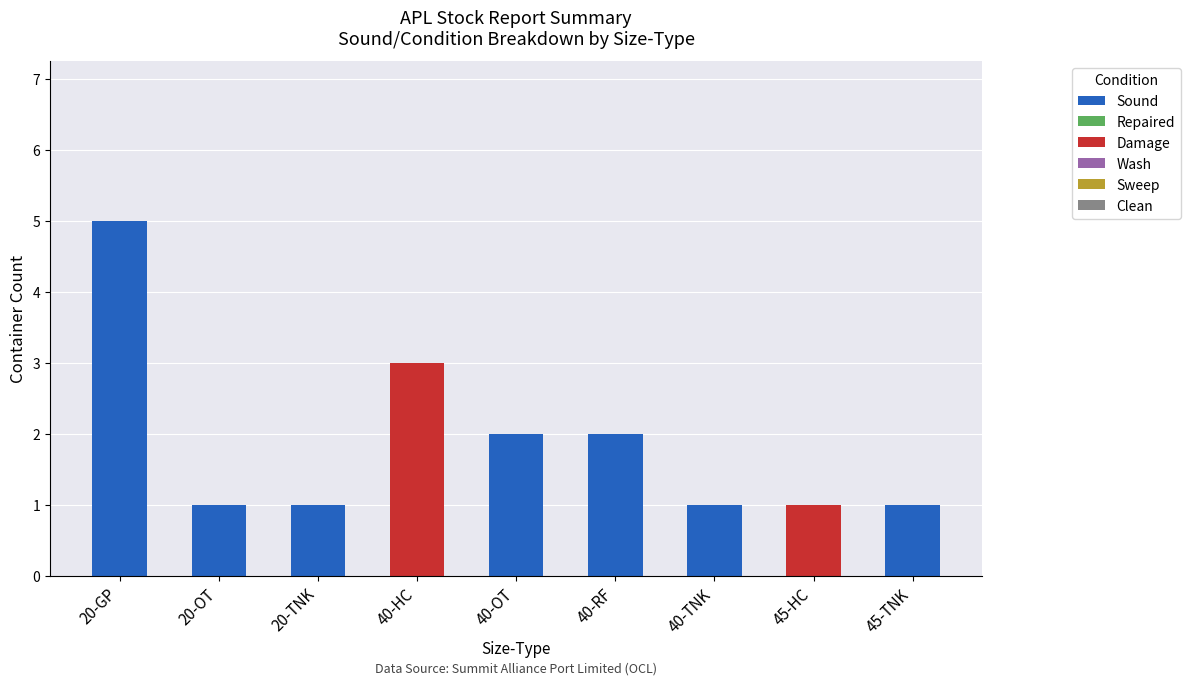

The Sound series shows 3 at 40-OT. True or false?

False